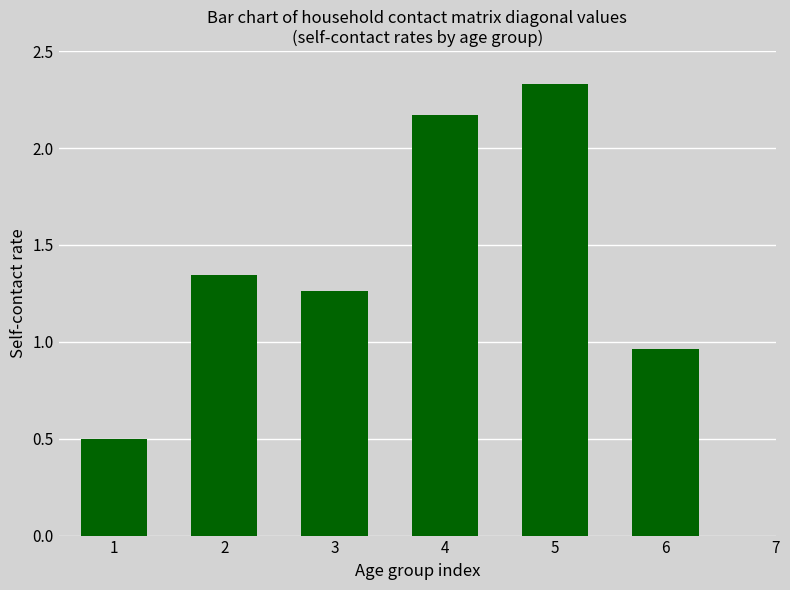

Rank the categories by value from lowest to highest.

1, 6, 3, 2, 4, 5